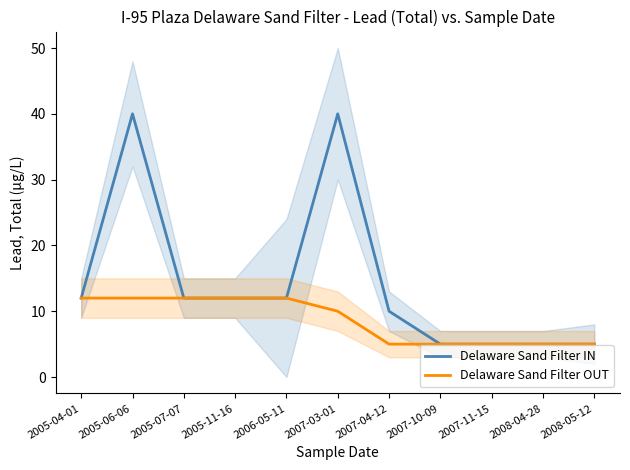

Rank the series at 2008-04-28 from lowest to highest value.

Delaware Sand Filter IN, Delaware Sand Filter OUT